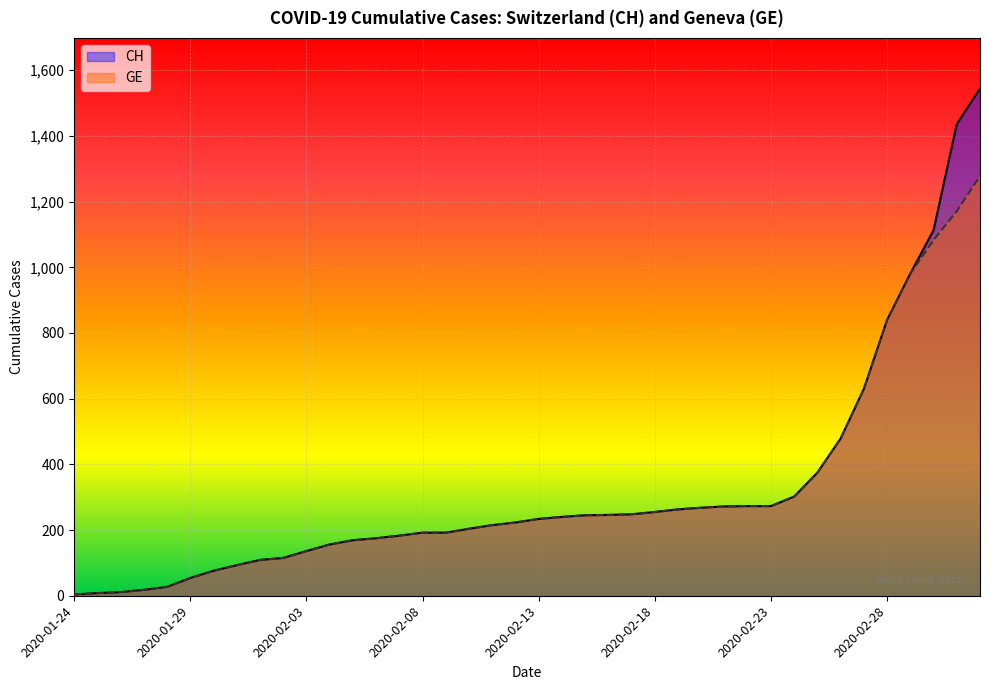

Rank the series by their maximum value, from lowest to highest.

GE, CH